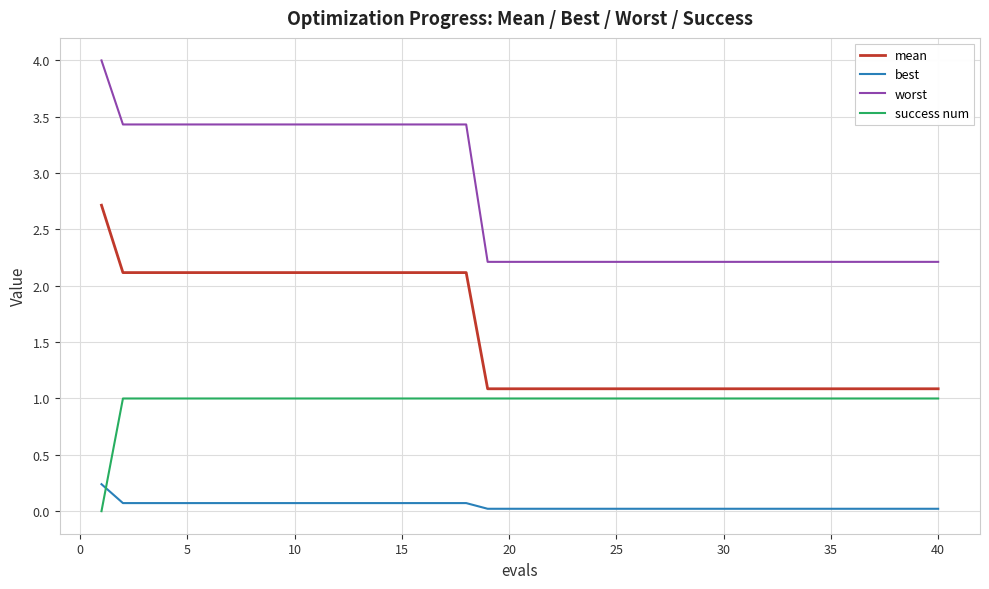

Does the chart have visible grid lines?

Yes